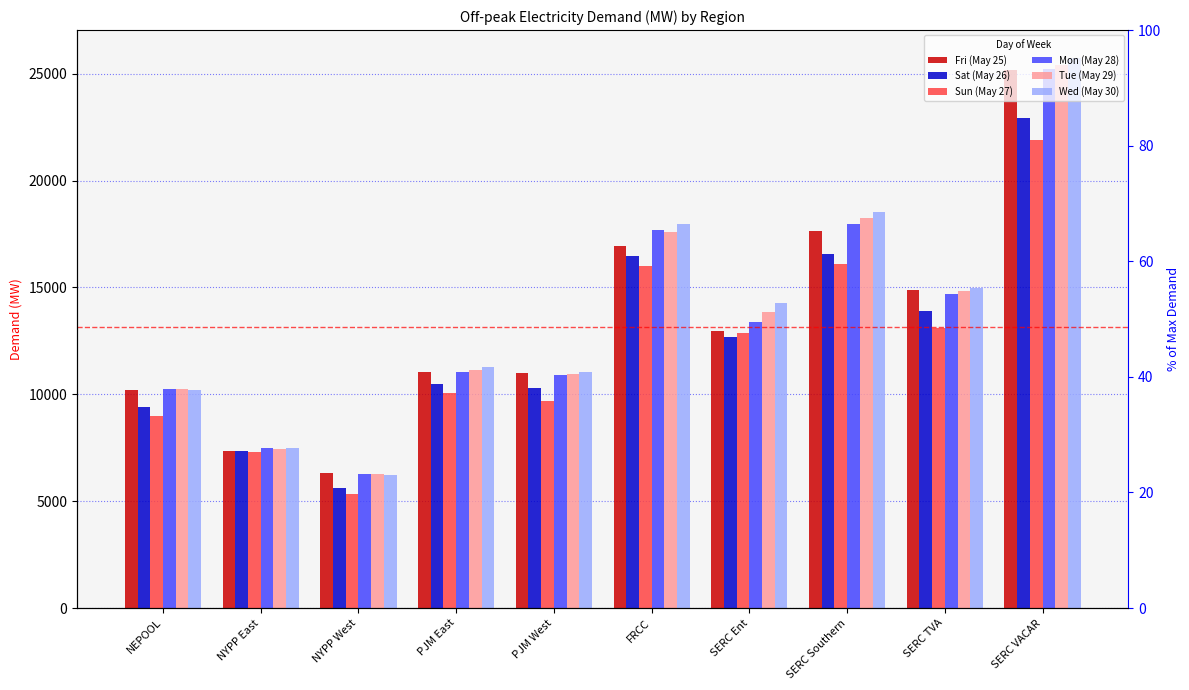

What is the maximum value shown in the chart?

25755.6